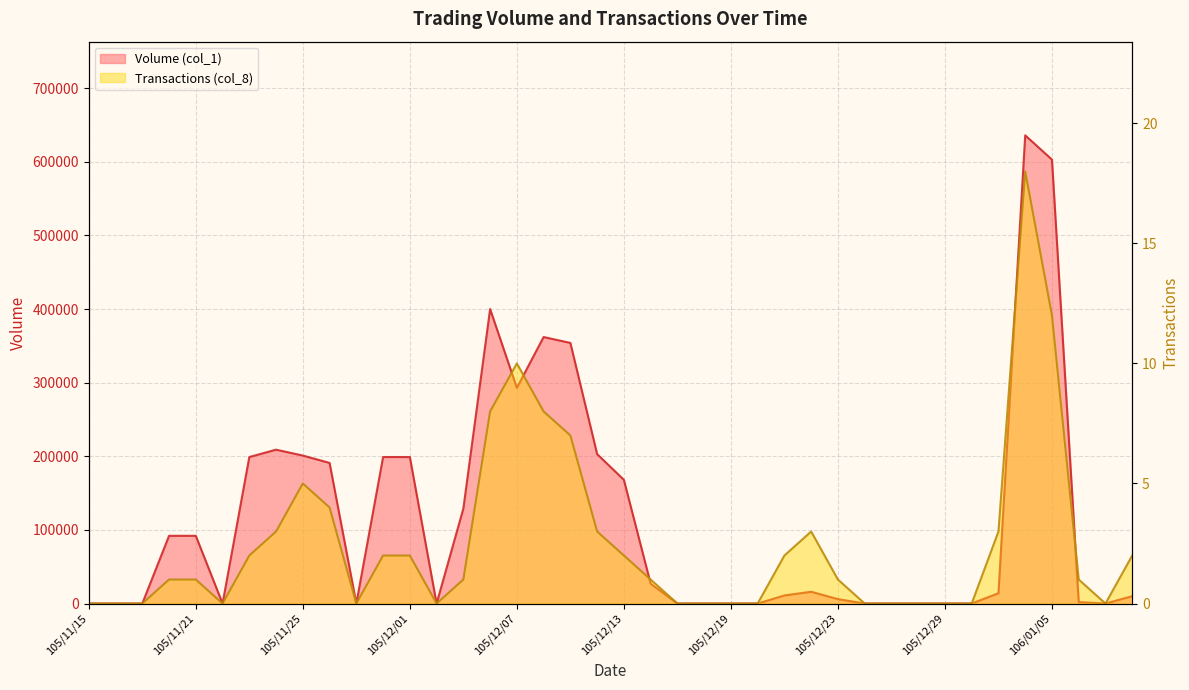

At which category is the sum across all series the highest?

106/01/04